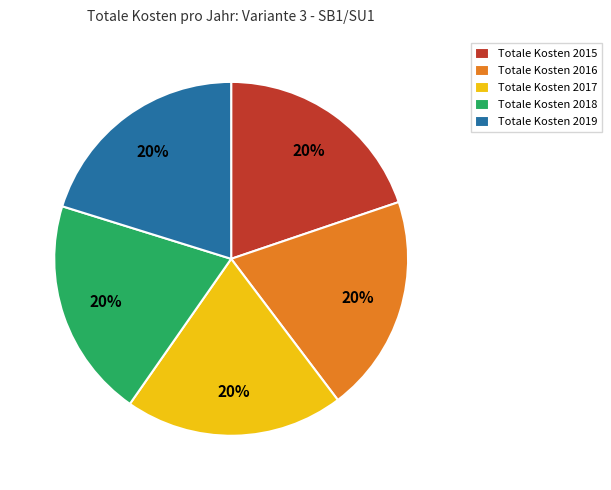

What percentage is the Totale Kosten 2017 slice, to the nearest percent?

20%